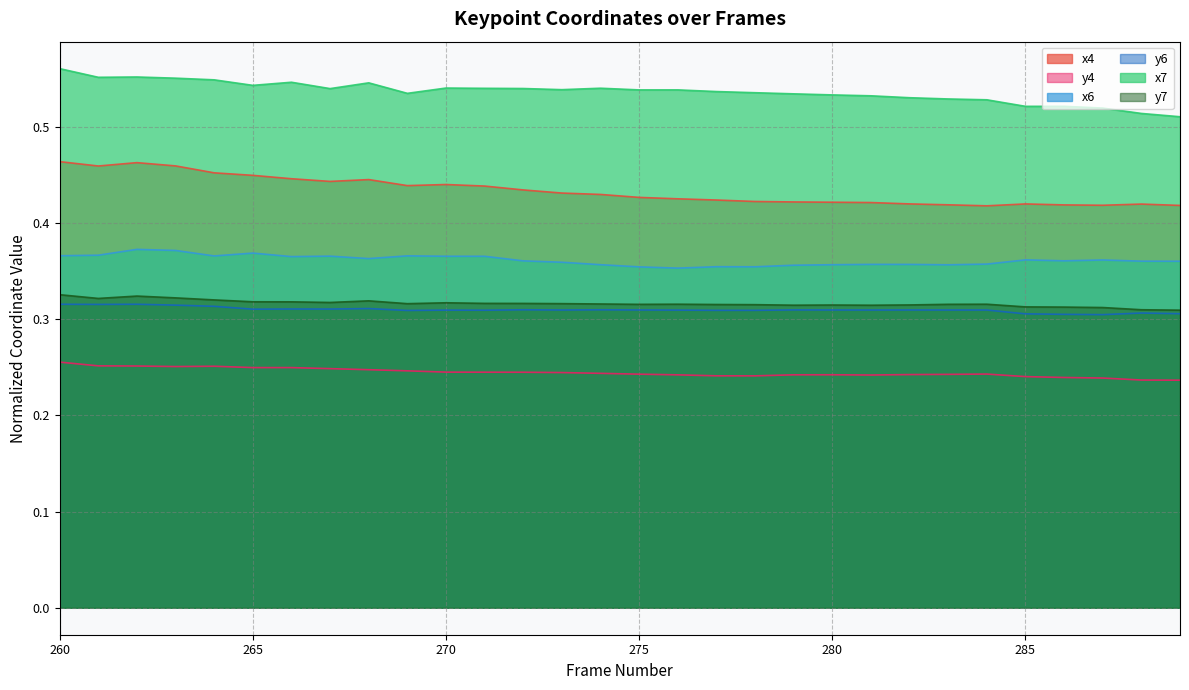

At 275, list the series in order from smallest to largest.

y4, y6, y7, x6, x4, x7